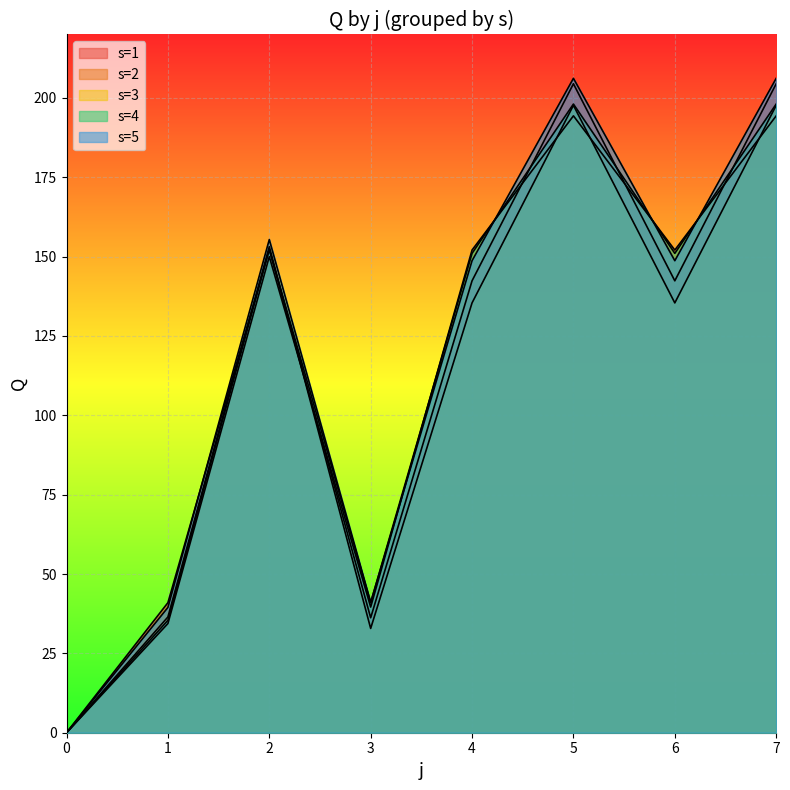

True or false: s=3 has a value of 197.7 at 7.

True